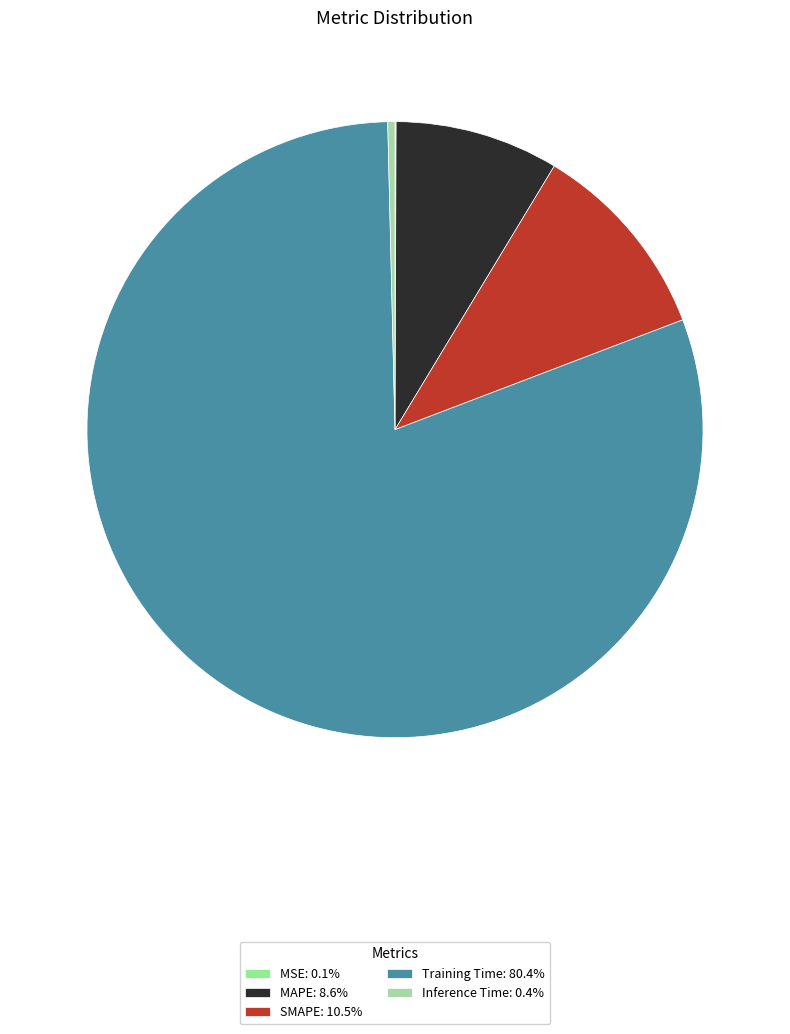

Is Inference Time: 0.4% the majority of the pie?

No